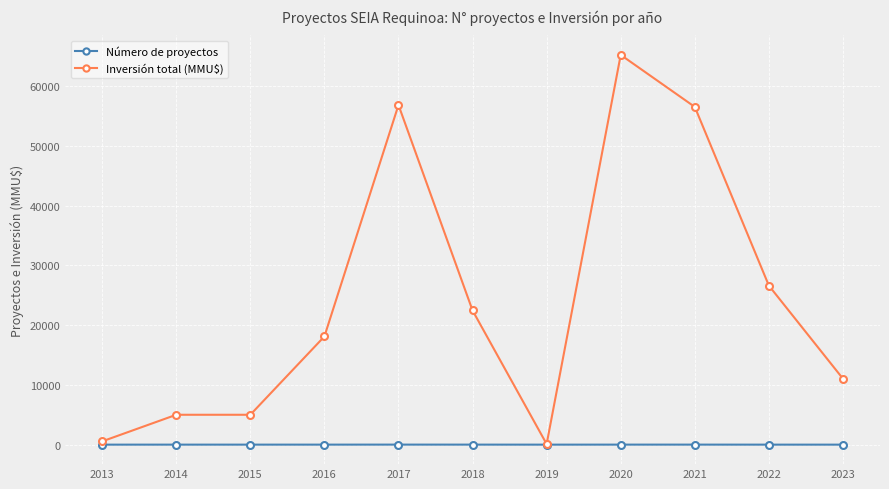

List the series in order of their overall mean, highest first.

Inversión total (MMU$), Número de proyectos